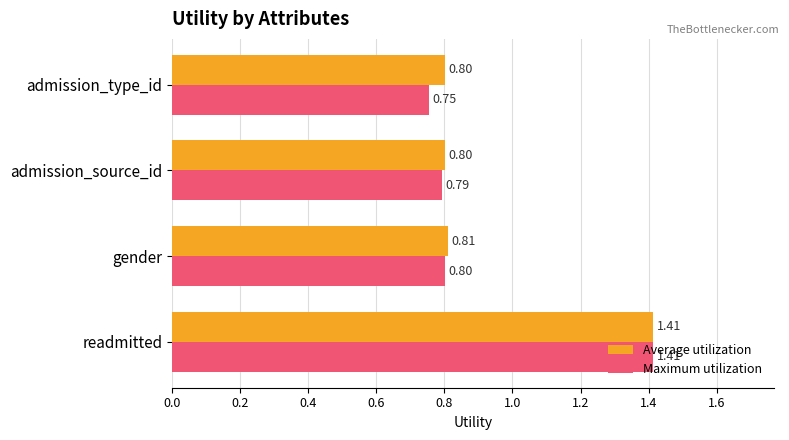

Count the Maximum utilization values in the range 0 to 1.

3